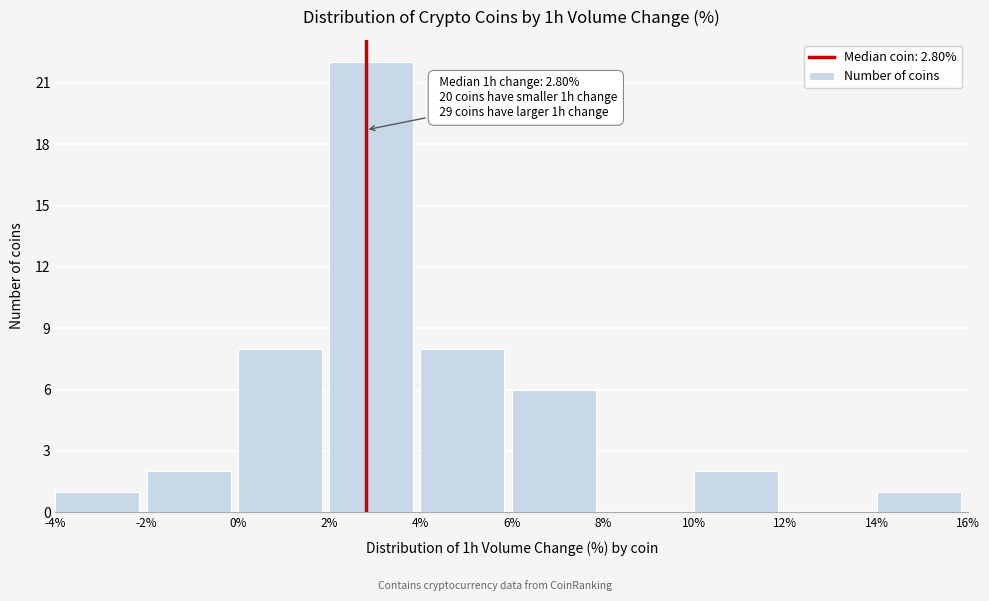

Which range on the x-axis has the tallest bar?

2% to 4%